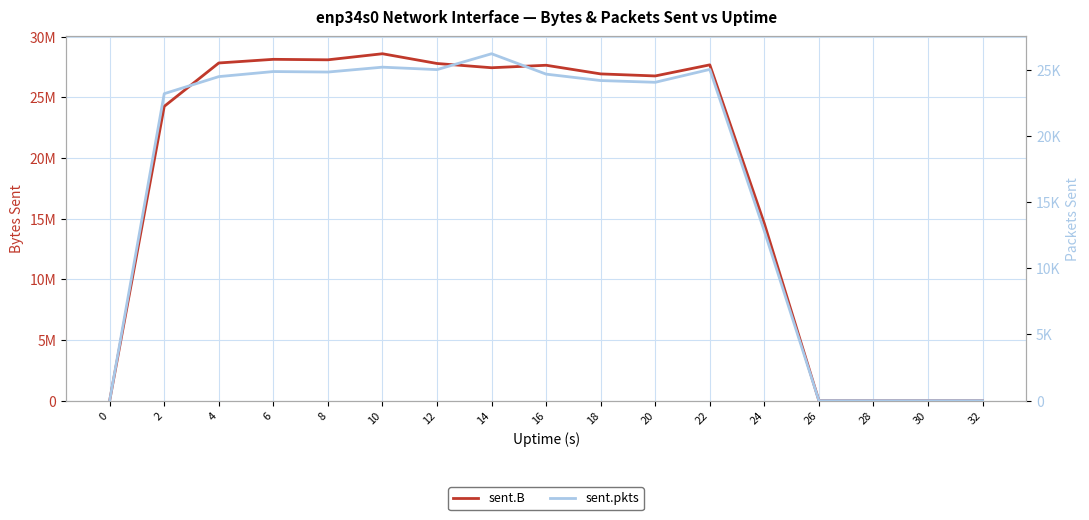

What is the difference between the second highest and minimum values in the sent.pkts series?

25185